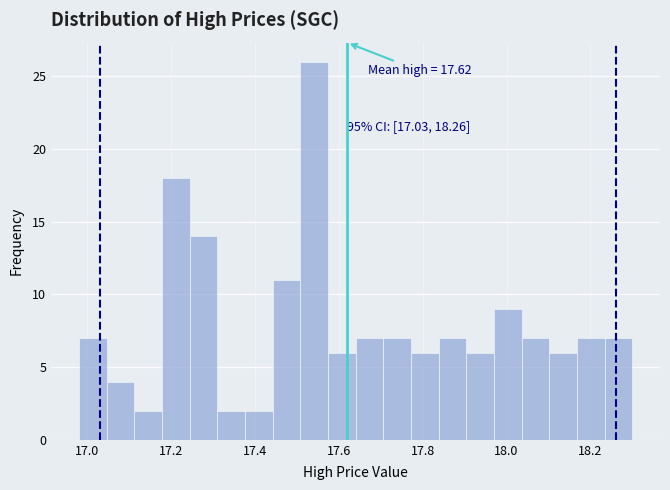

Around what value on the x-axis is the tallest bar? Give the approximate position of its centre, as read against the axis.

17.54